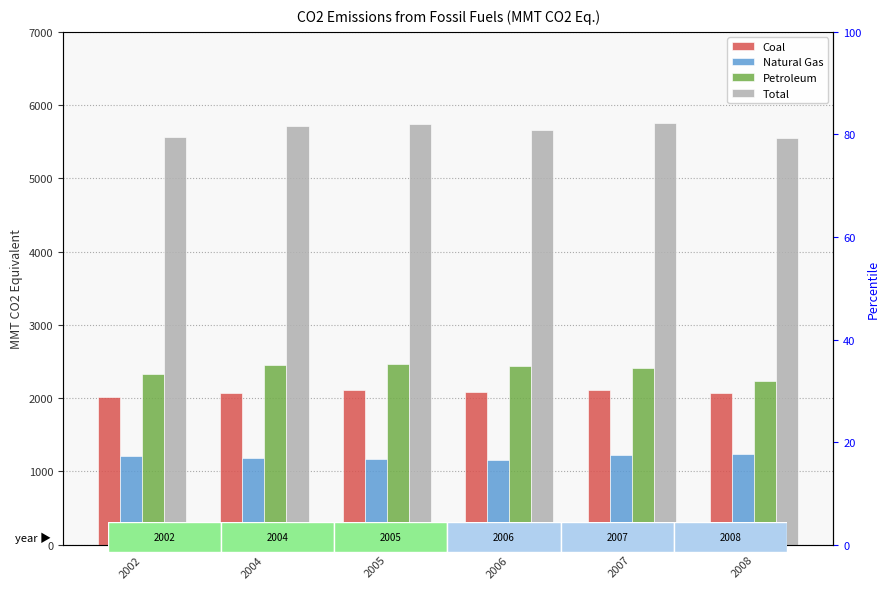

How many bars are there in each group?

4